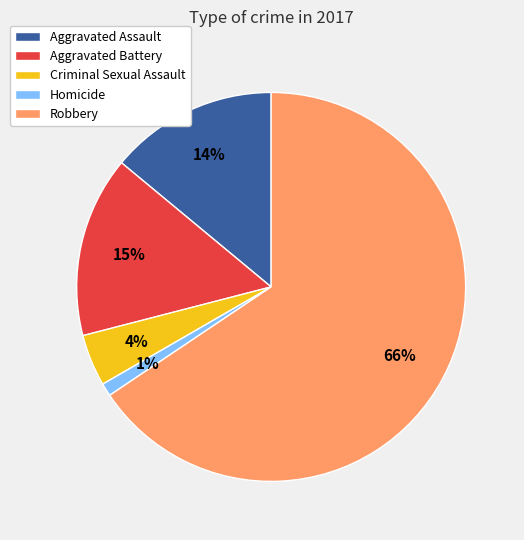

Rank the categories by value from lowest to highest.

Homicide, Criminal Sexual Assault, Aggravated Assault, Aggravated Battery, Robbery